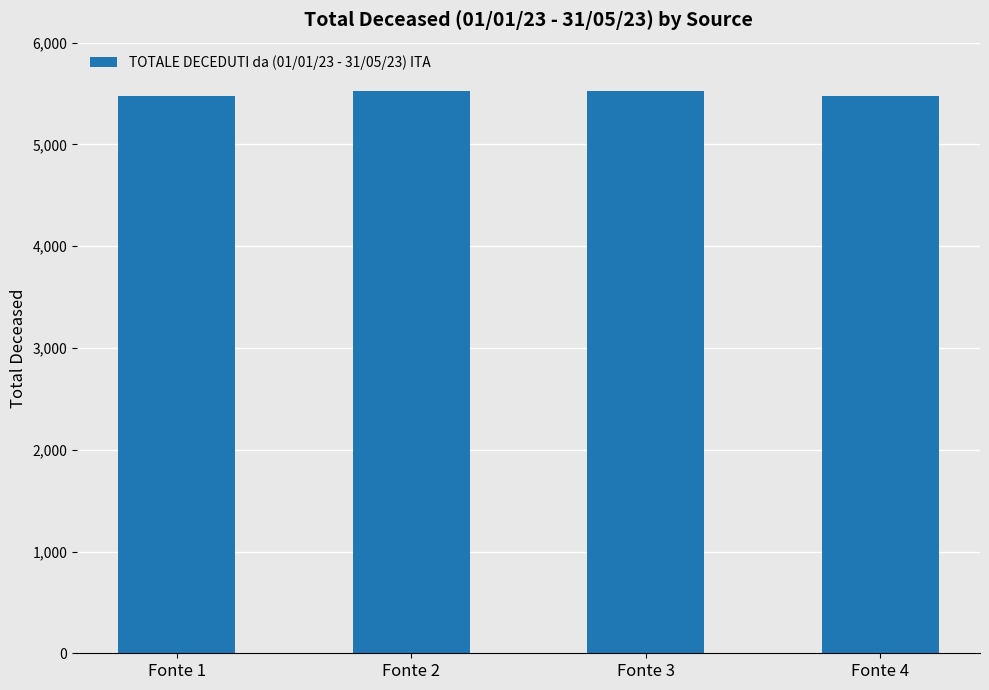

Reading left to right, transcribe all the data shown in this chart.

5474	5527	5527	5474